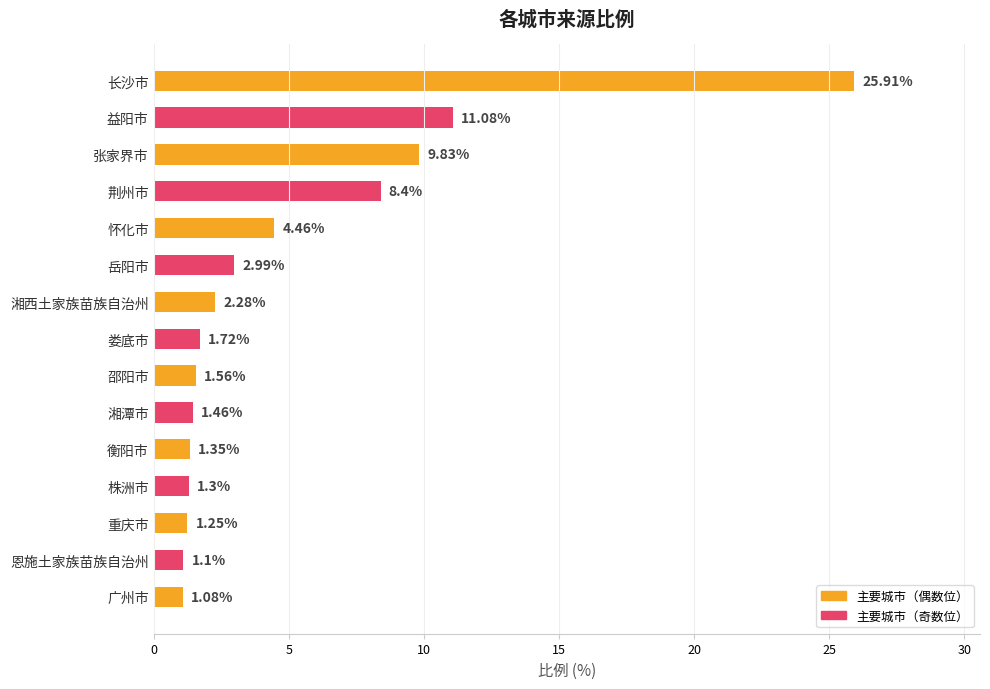

List the labels in order of value, largest first.

长沙市, 益阳市, 张家界市, 荆州市, 怀化市, 岳阳市, 湘西土家族苗族自治州, 娄底市, 邵阳市, 湘潭市, 衡阳市, 株洲市, 重庆市, 恩施土家族苗族自治州, 广州市